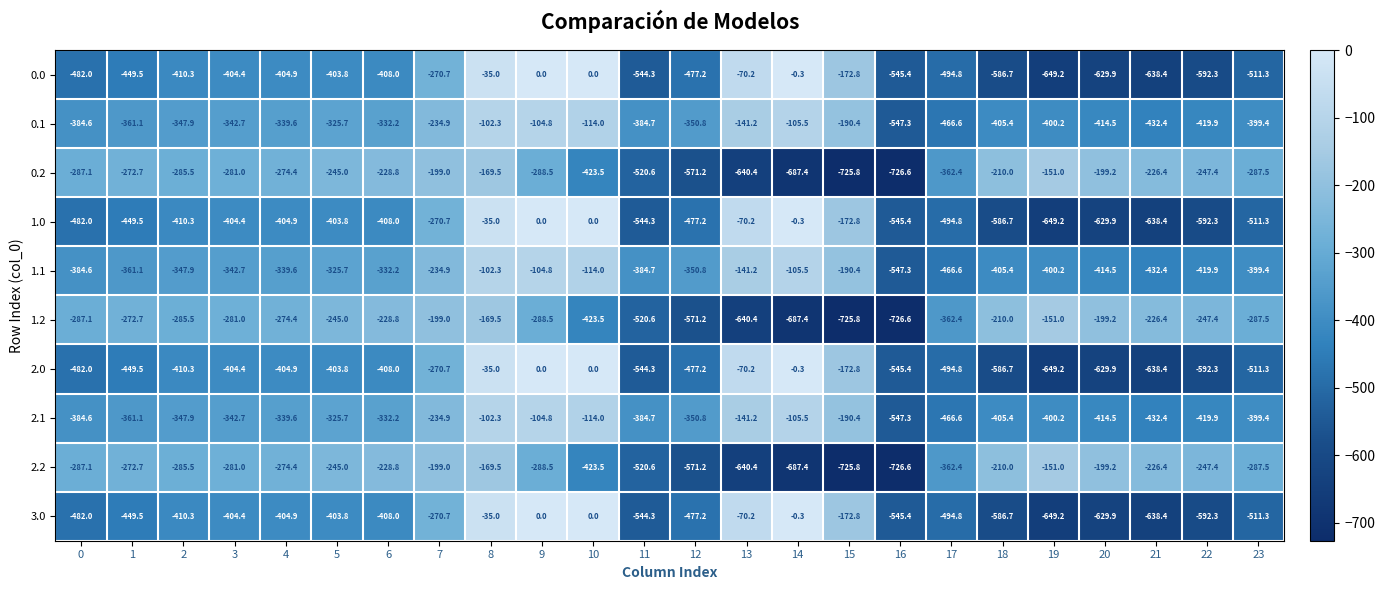

The value of 1.1 at 12 is -241.8. True or false?

False